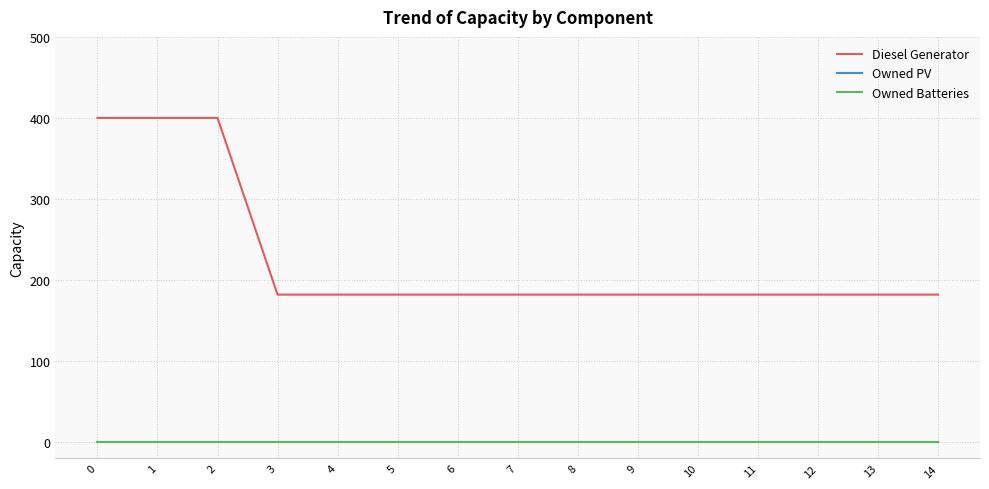

What are all the series names shown in the legend?

Diesel Generator, Owned PV, Owned Batteries